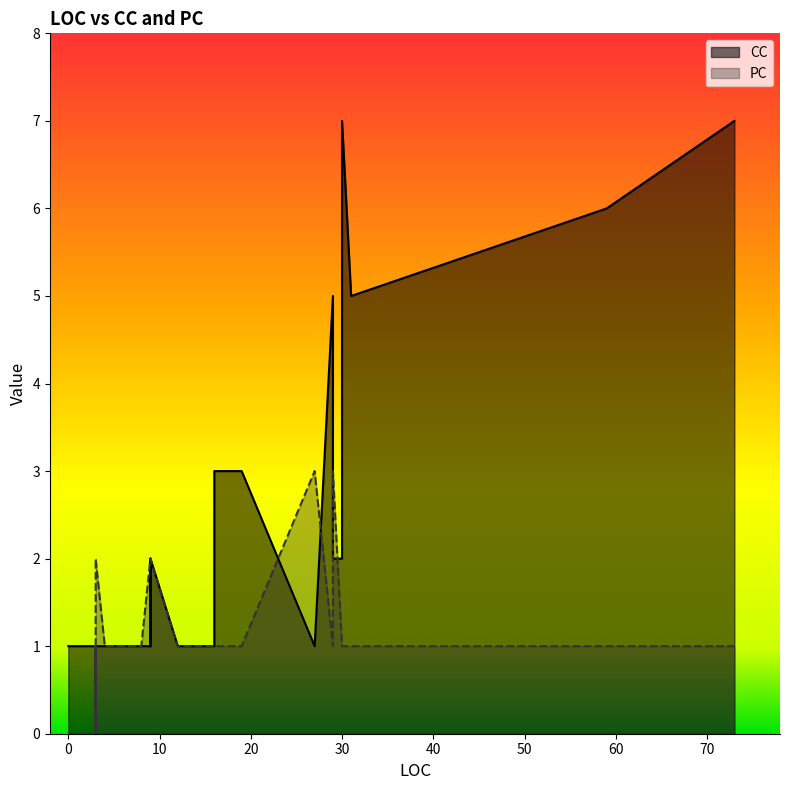

The PC series shows 1 at 29. True or false?

True